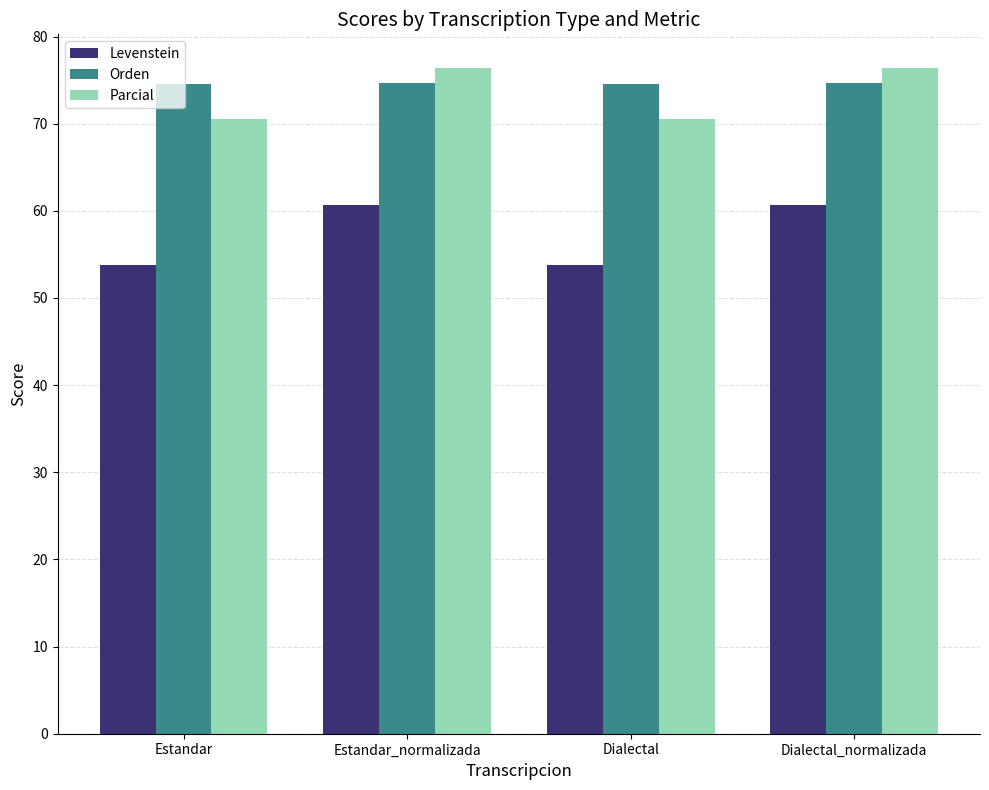

What is the difference between the maximum and minimum values in the Levenstein series?

6.9